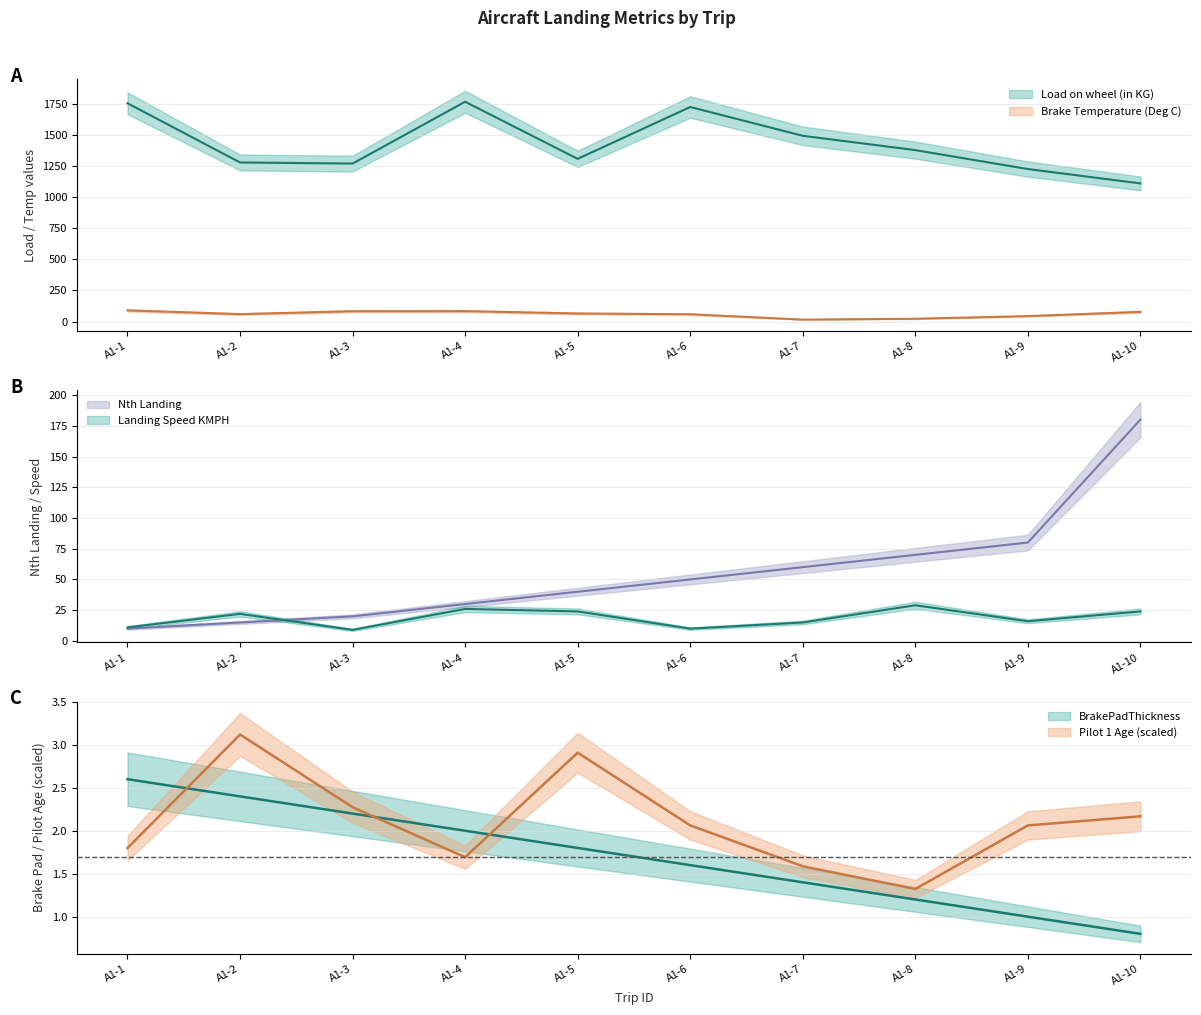

What are all the series names shown in the legend?

Load on wheel (in KG), Brake Temperature (Deg C), Nth Landing, BrakePadThickness, Pilot 1 Age, Landing Speed KMPH